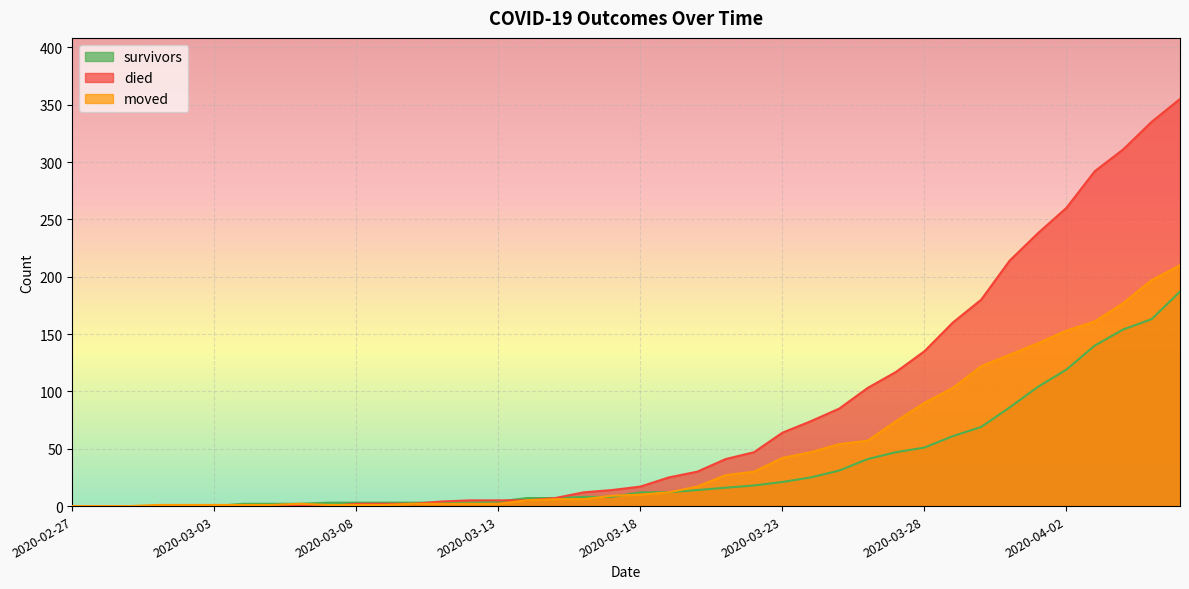

How many values in the moved series exceed 10?

19